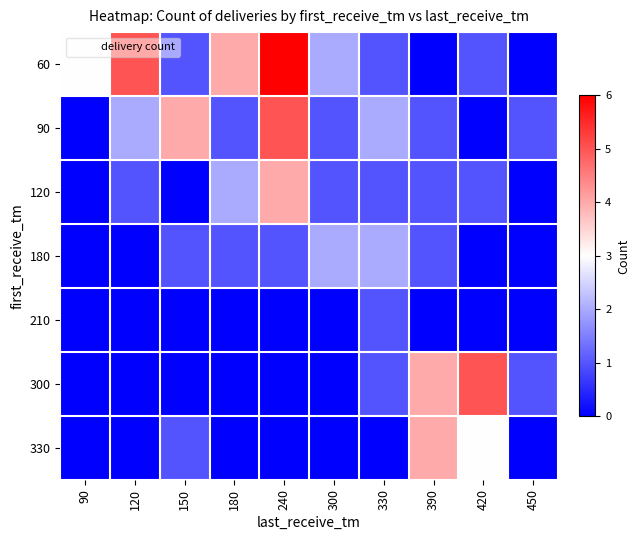

How many data points does each series have?

10